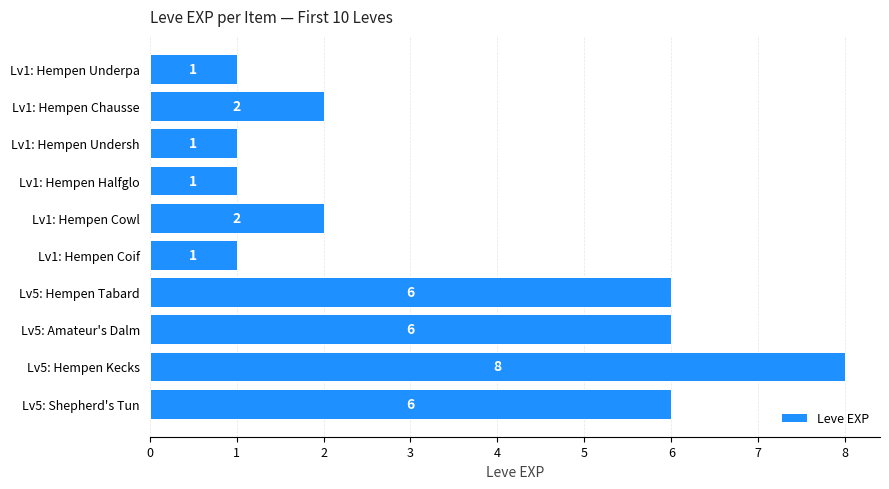

How many categories are shown in the chart?

10